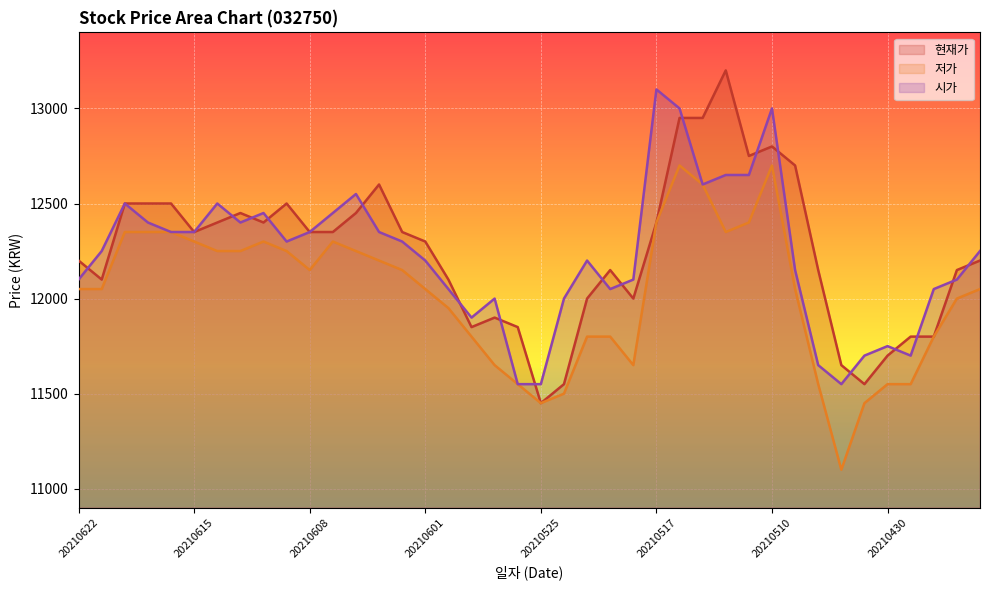

Rank the series at 20210503 from lowest to highest value.

저가, 현재가, 시가